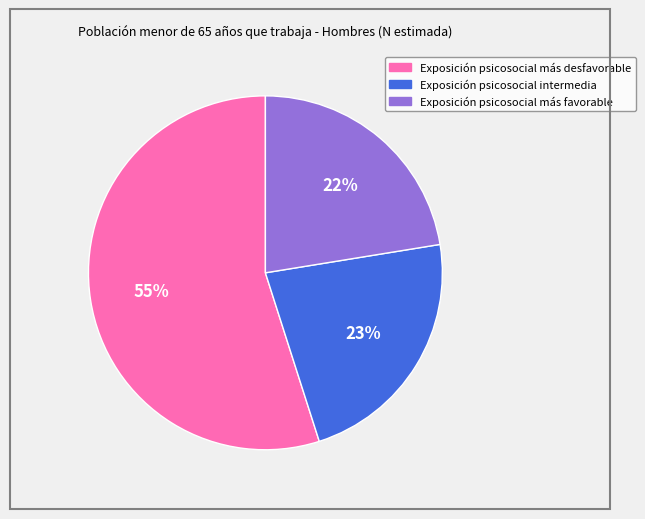

Which category accounts for the majority?

Exposición psicosocial más desfavorable